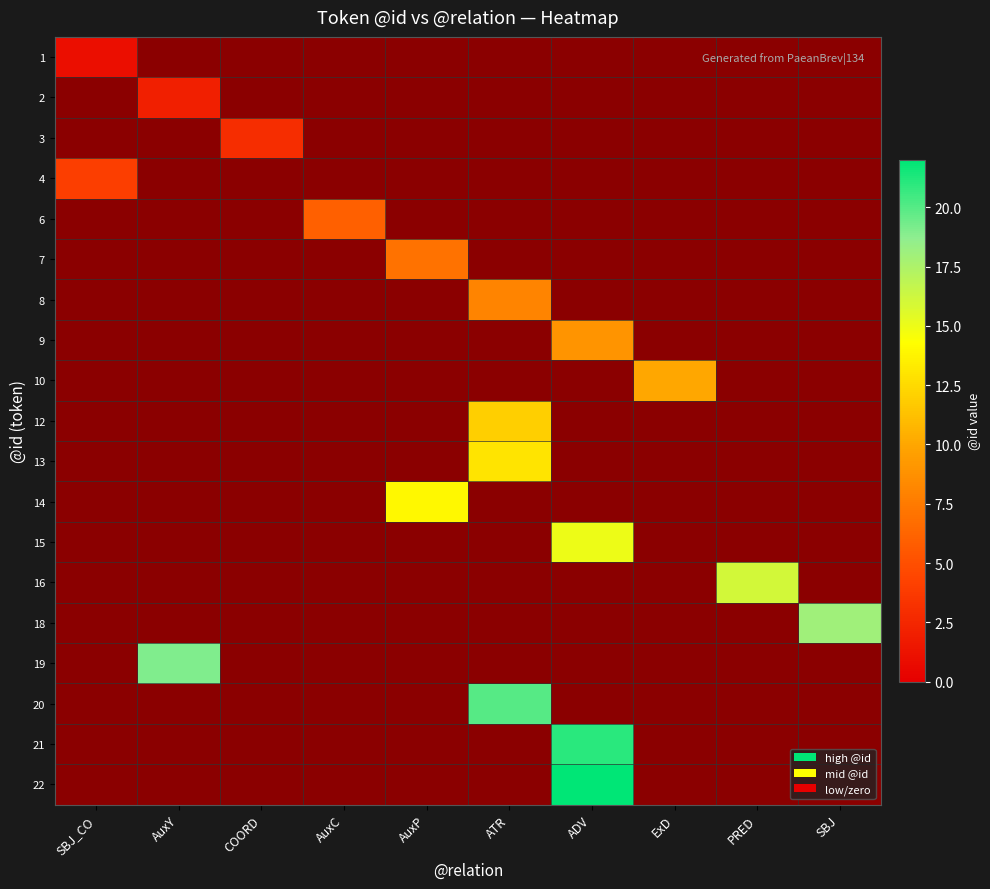

At which category does the chart reach its peak across all series?

ADV